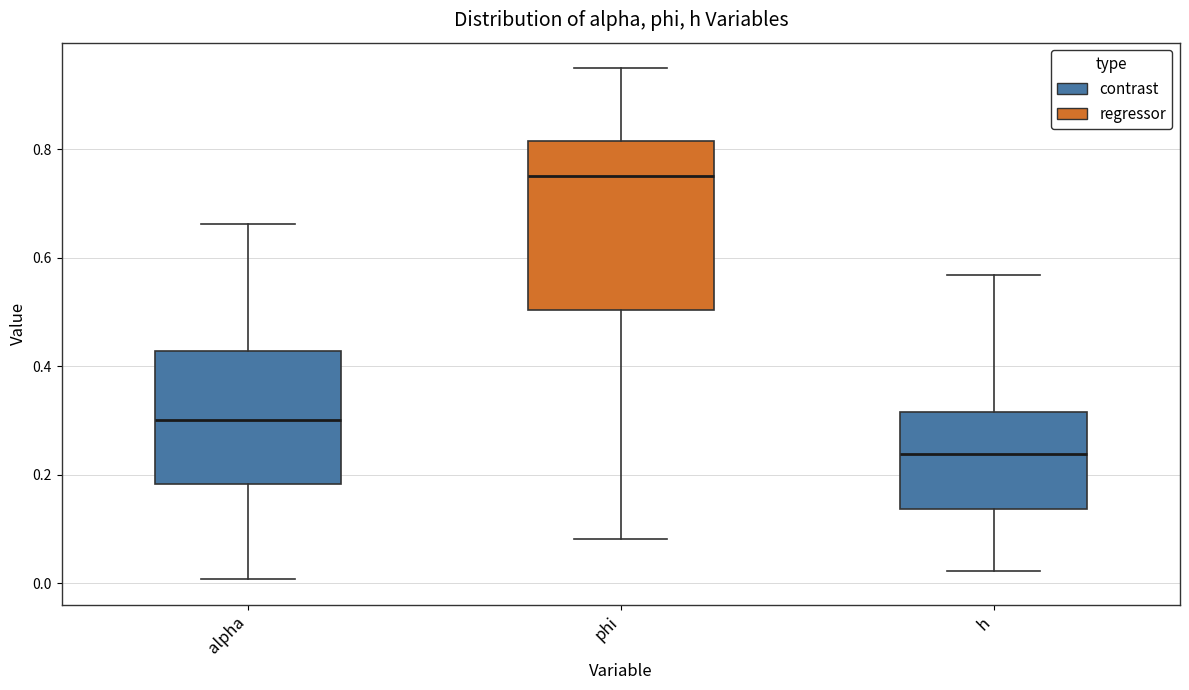

Where does the median line of the box for h sit on the y-axis? The values are not printed on the chart, so give them approximately, as read against the axis.

0.24